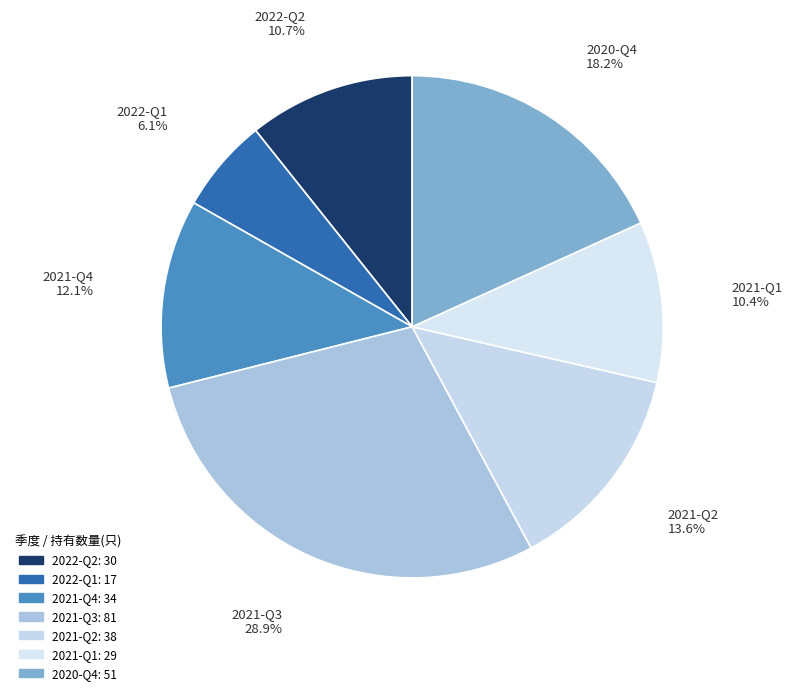

To the nearest percent, what portion does 2020-Q4 represent?

18%